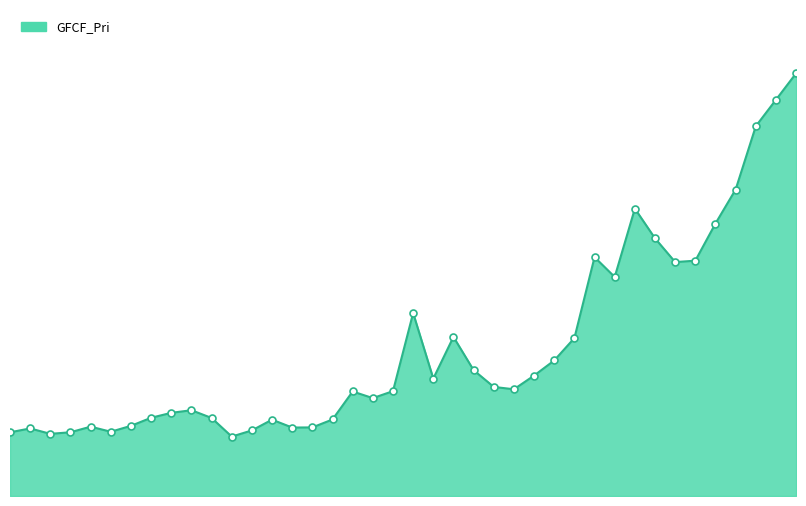

Does the chart display data point markers on the line(s)?

No